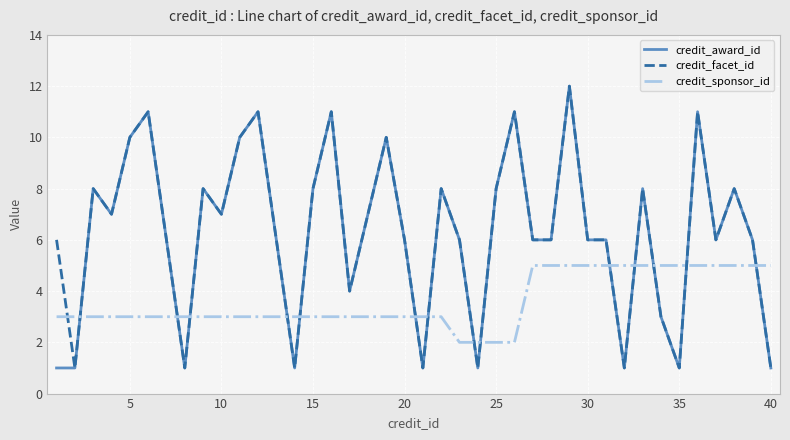

What is the sum of all credit_award_id values?

250